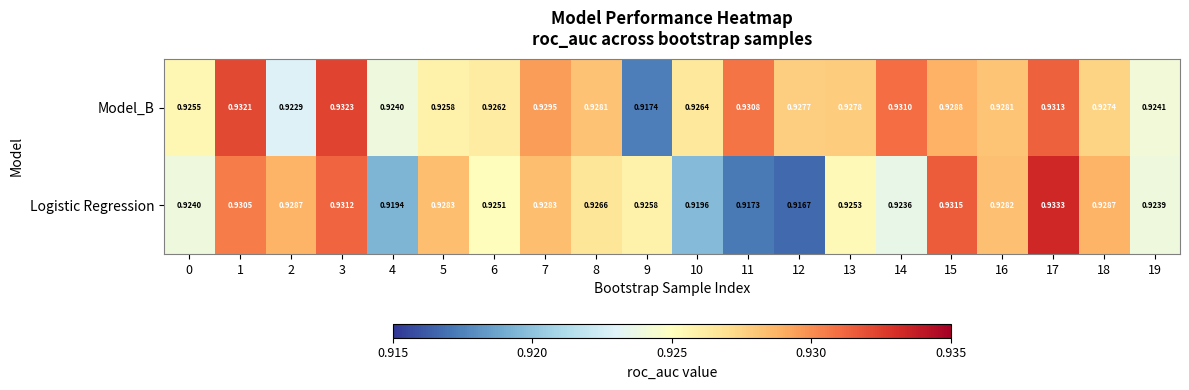

Which series has the widest spread of values?

Logistic Regression